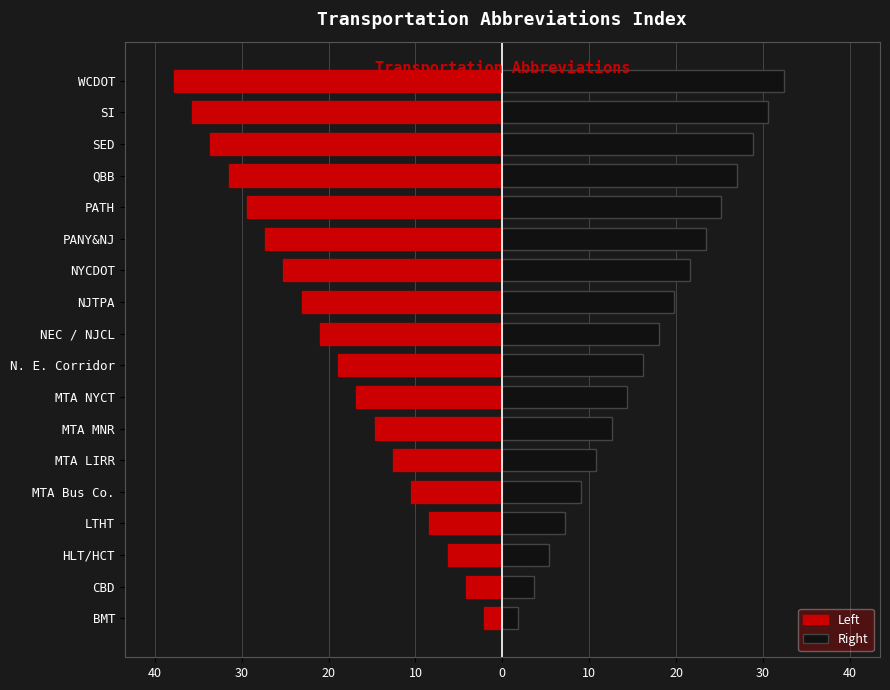

What is the difference between the maximum and second lowest values in the Right series?

28.8